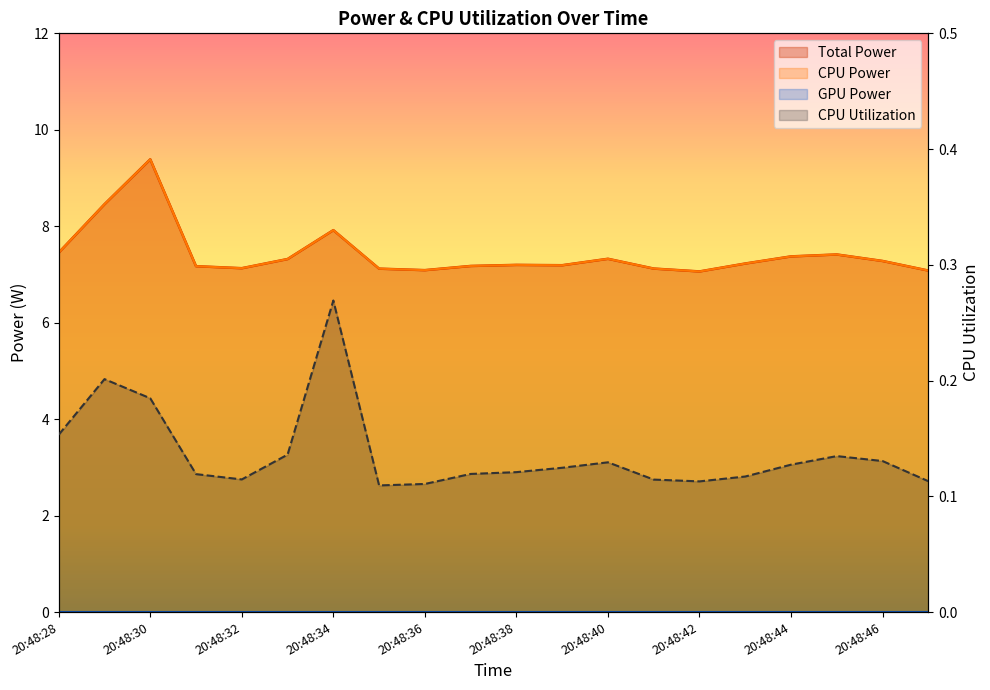

Which series has the largest total across all categories?

Total Power